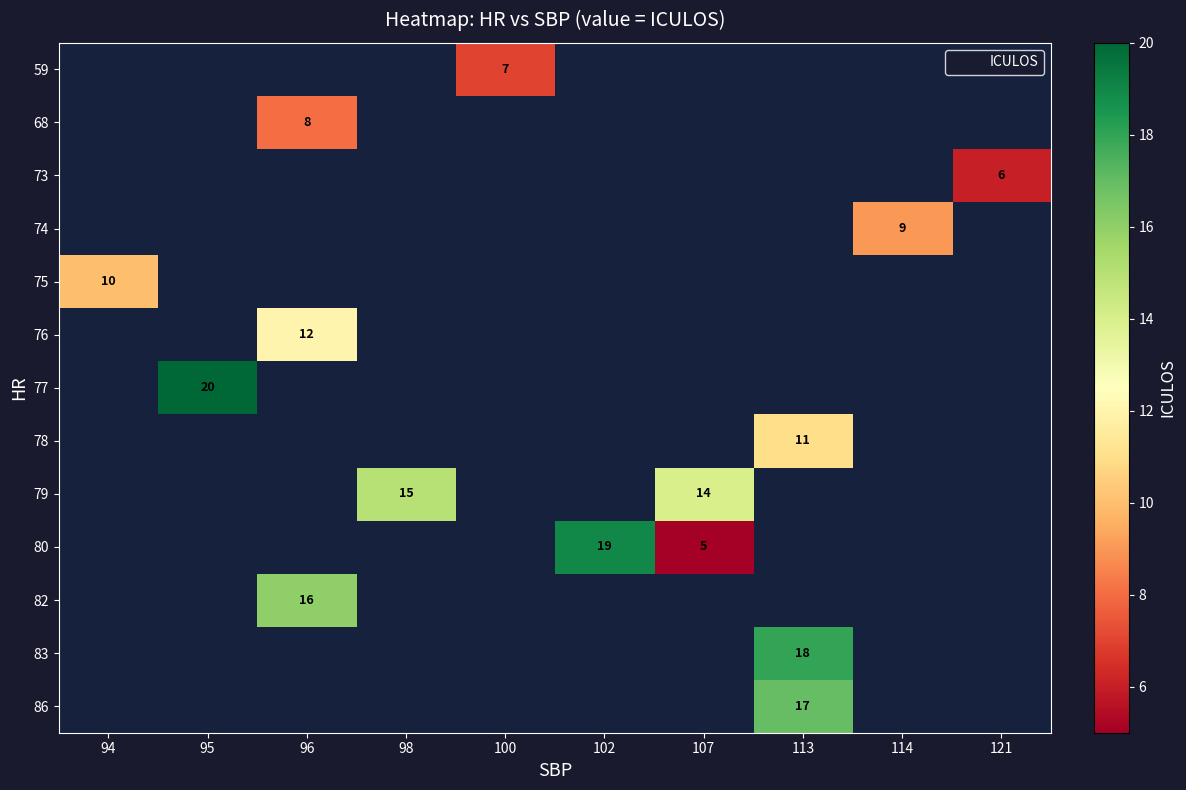

Which has a higher value, 95 or 113?

113